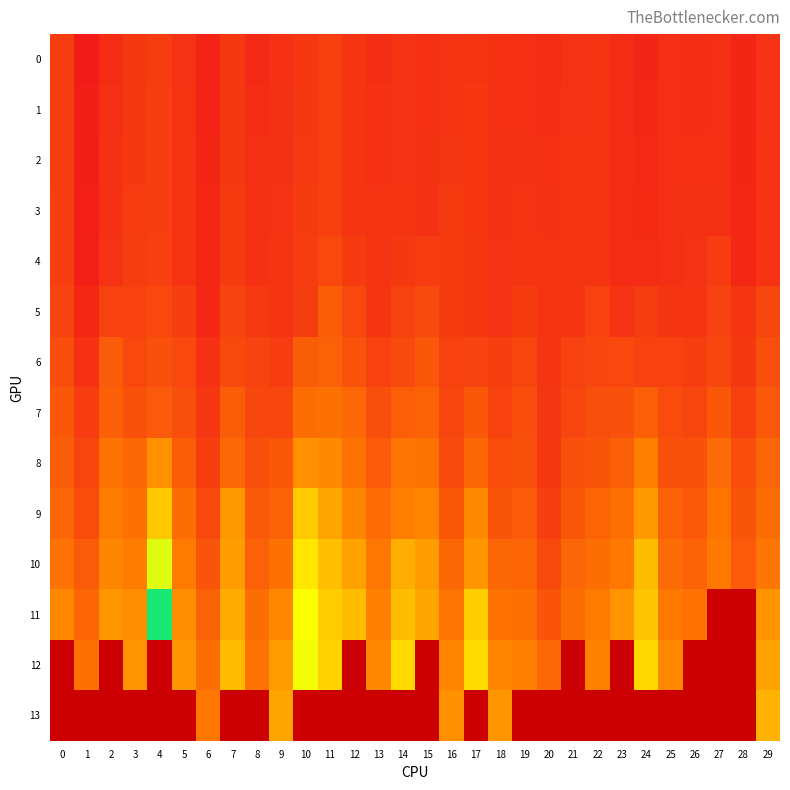

How many data points in 4 are above 3?

27